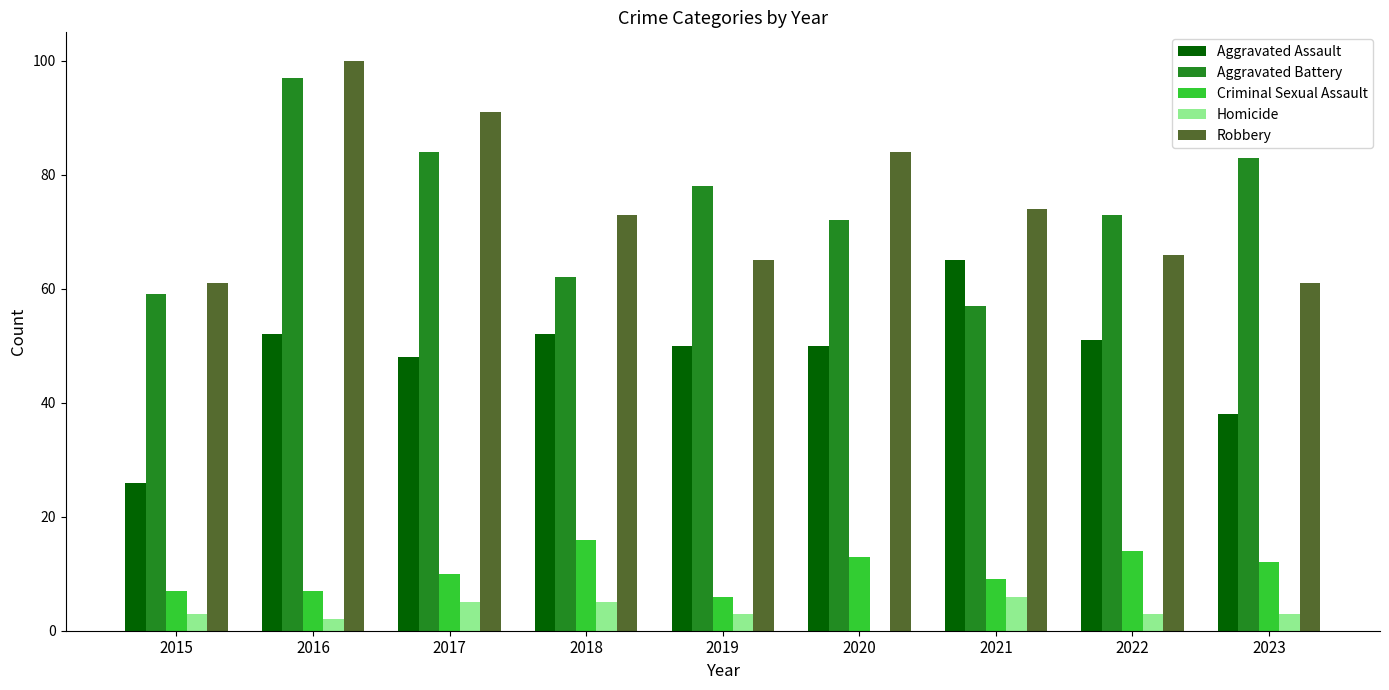

Is it true that Robbery equals 91 at 2022?

False